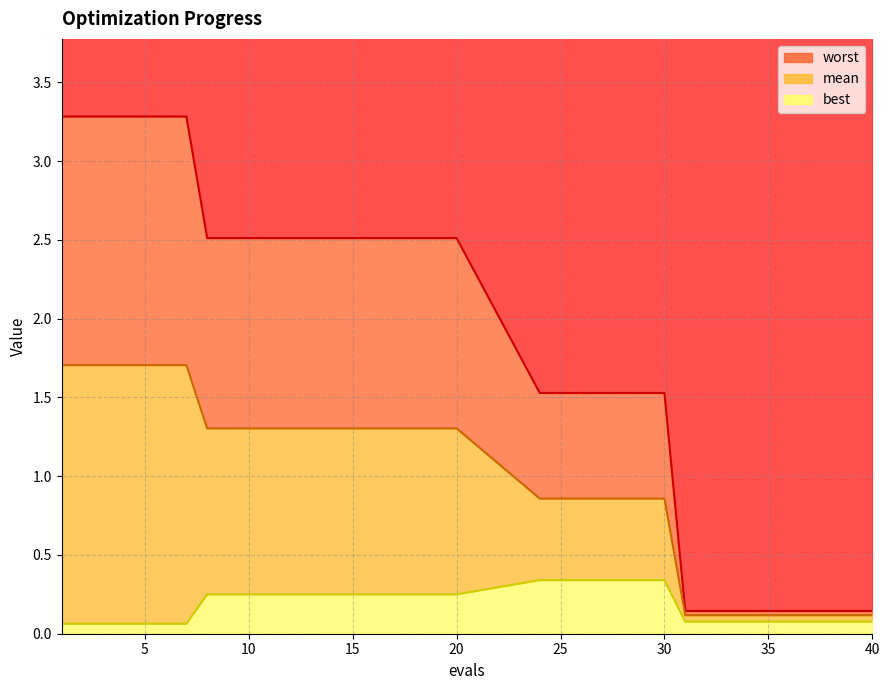

Read the worst value at 11.

2.5